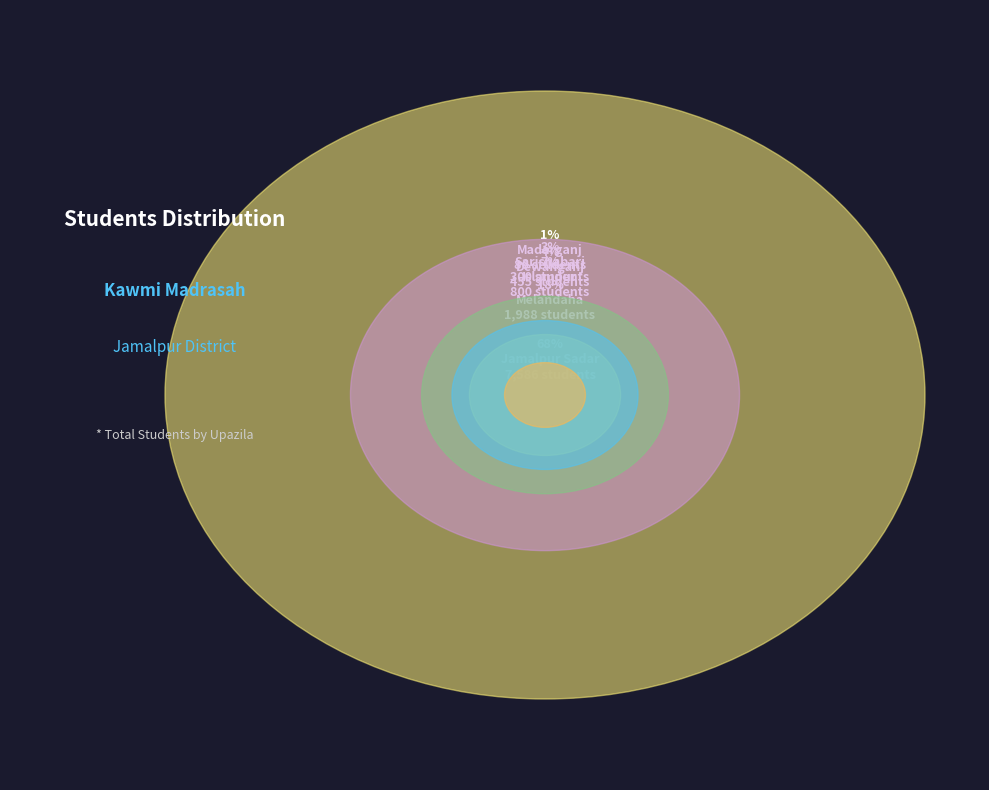

To the nearest percent, what is the average slice percentage?

17%